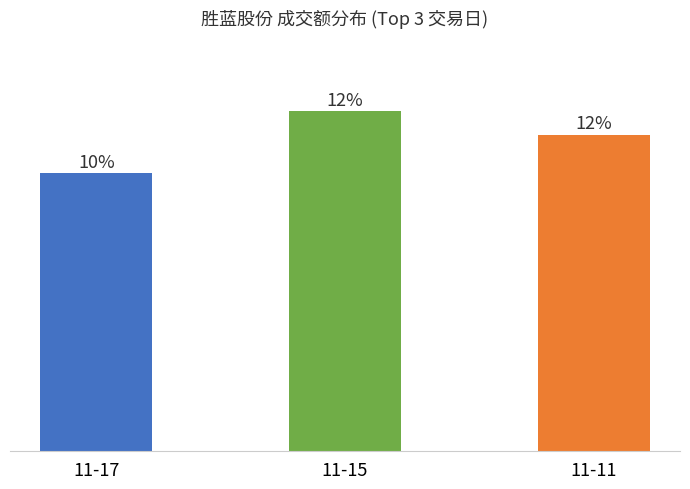

What is the change in value from 11-17 to 11-11?

+235